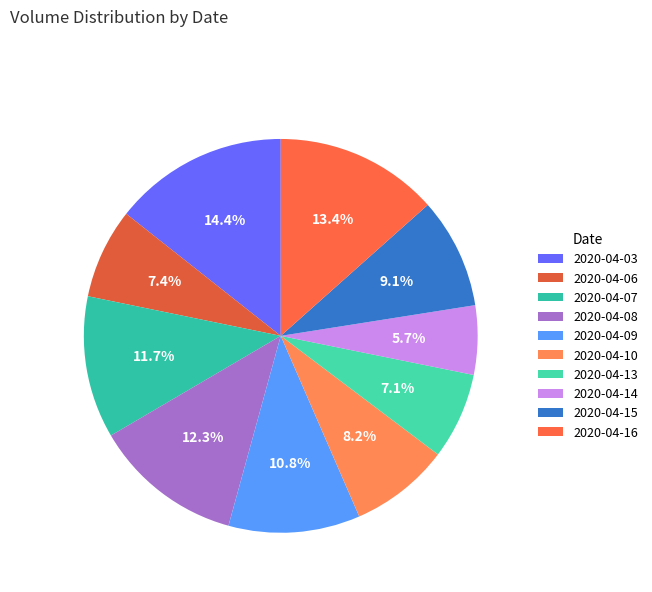

To the nearest percent, what is the difference between the largest and smallest slice percentages?

9%